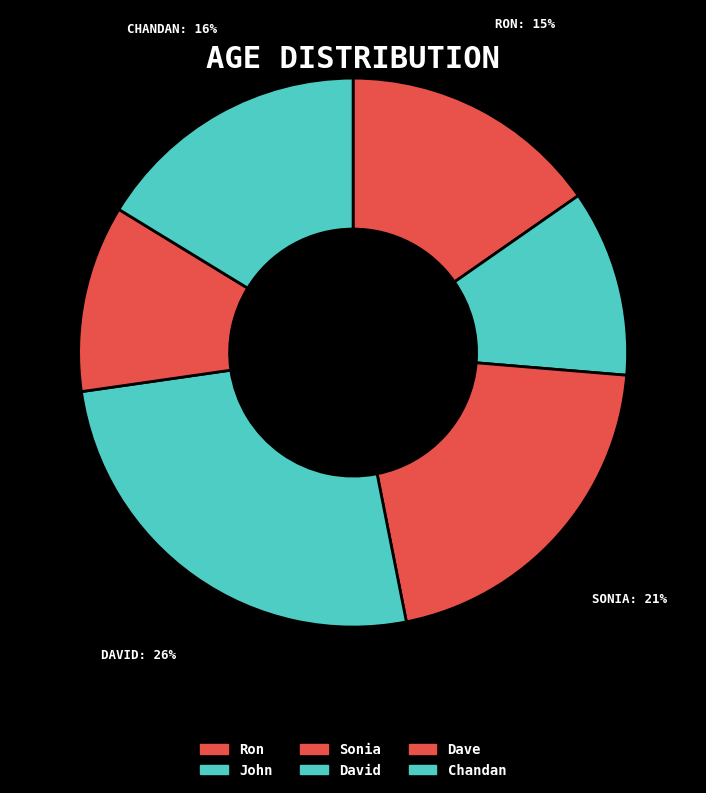

Between Dave and David, which is larger?

David